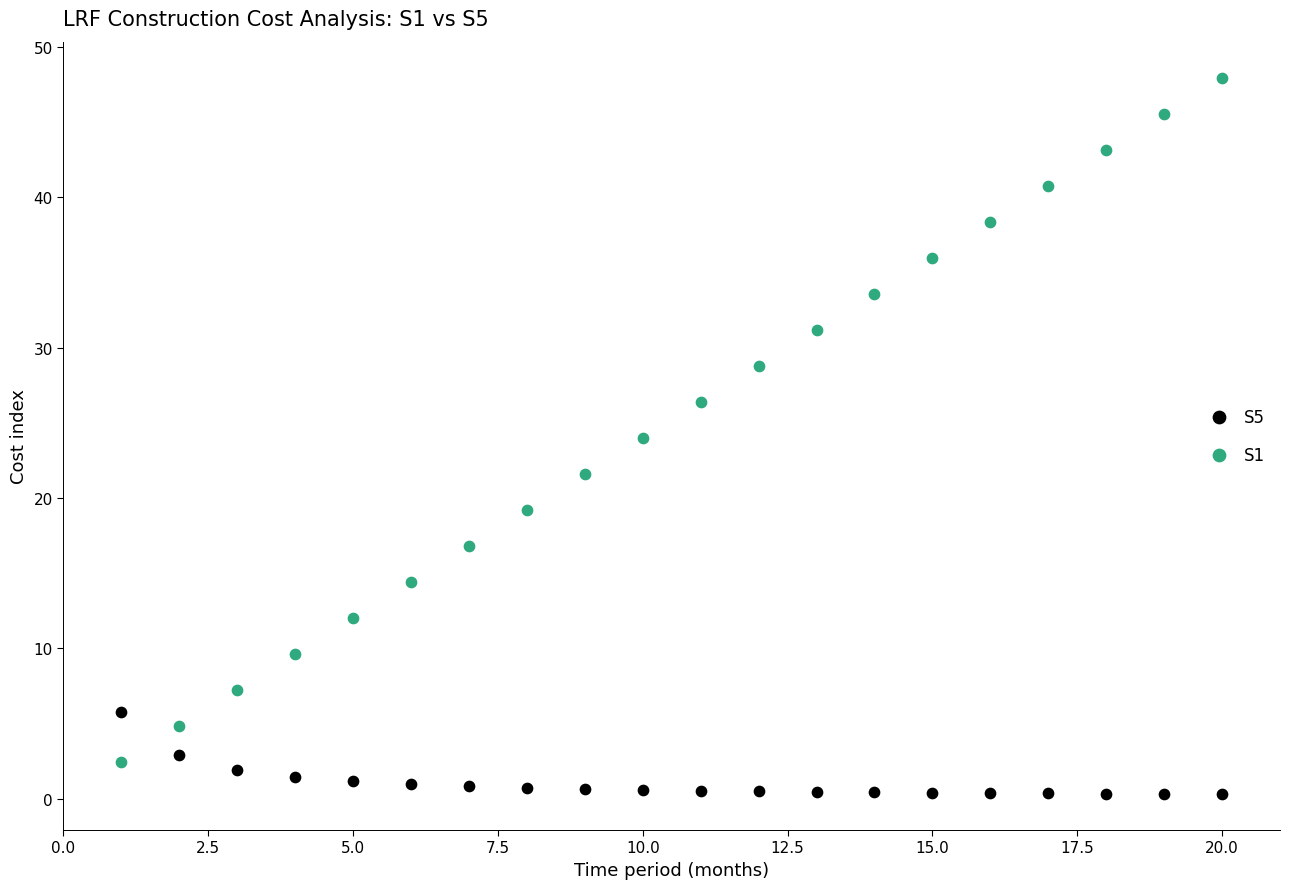

What is the X range (max minus min) for the scatter plot?

19.0